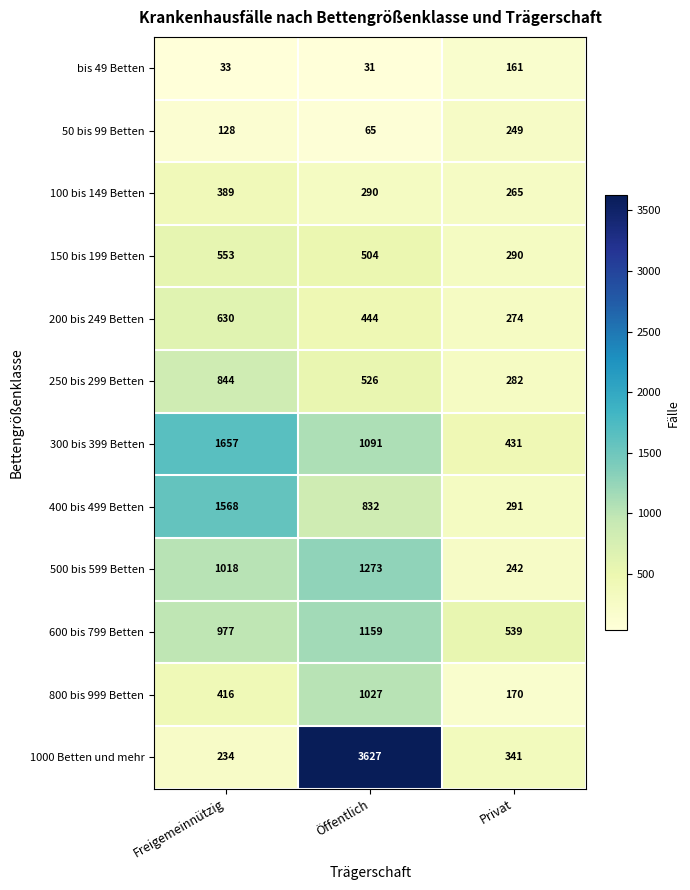

At which label is 600 bis 799 Betten closest to 849?

Freigemeinnützig